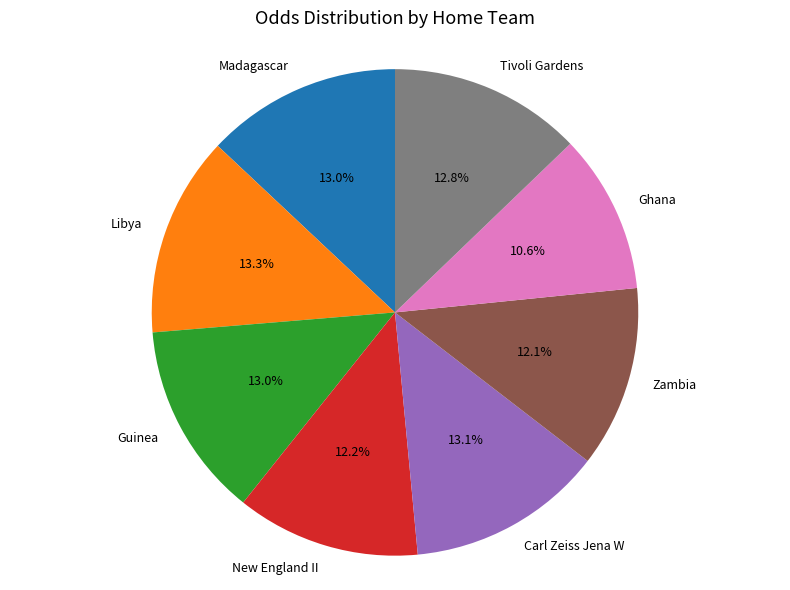

Does any single category account for the majority?

No